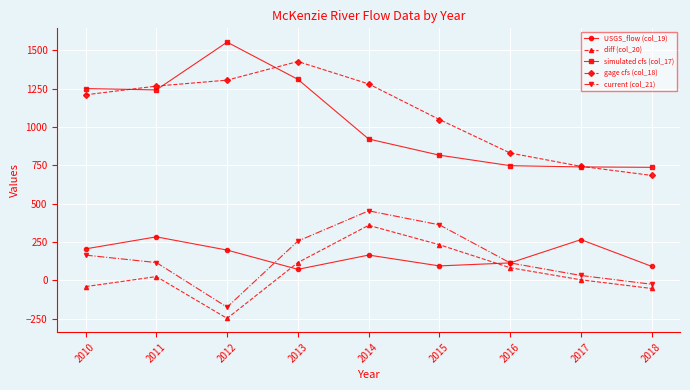

What is the value of the USGS_flow (col_19) point at the 3rd from the left?

197.7